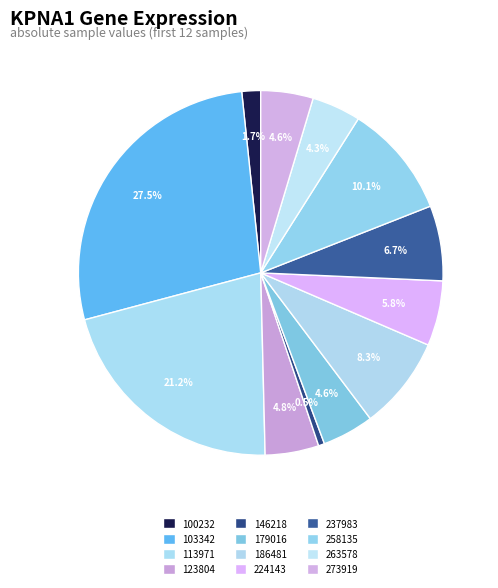

Does 146218 account for over 50% of the chart?

No